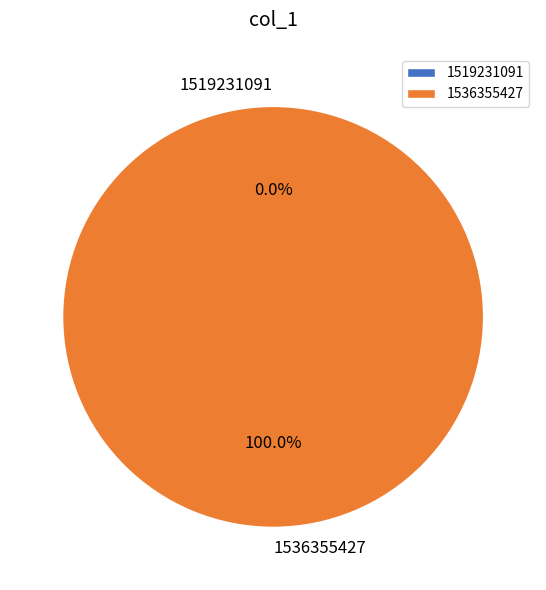

True or false: 1536355427 accounts for 99% of the total.

False